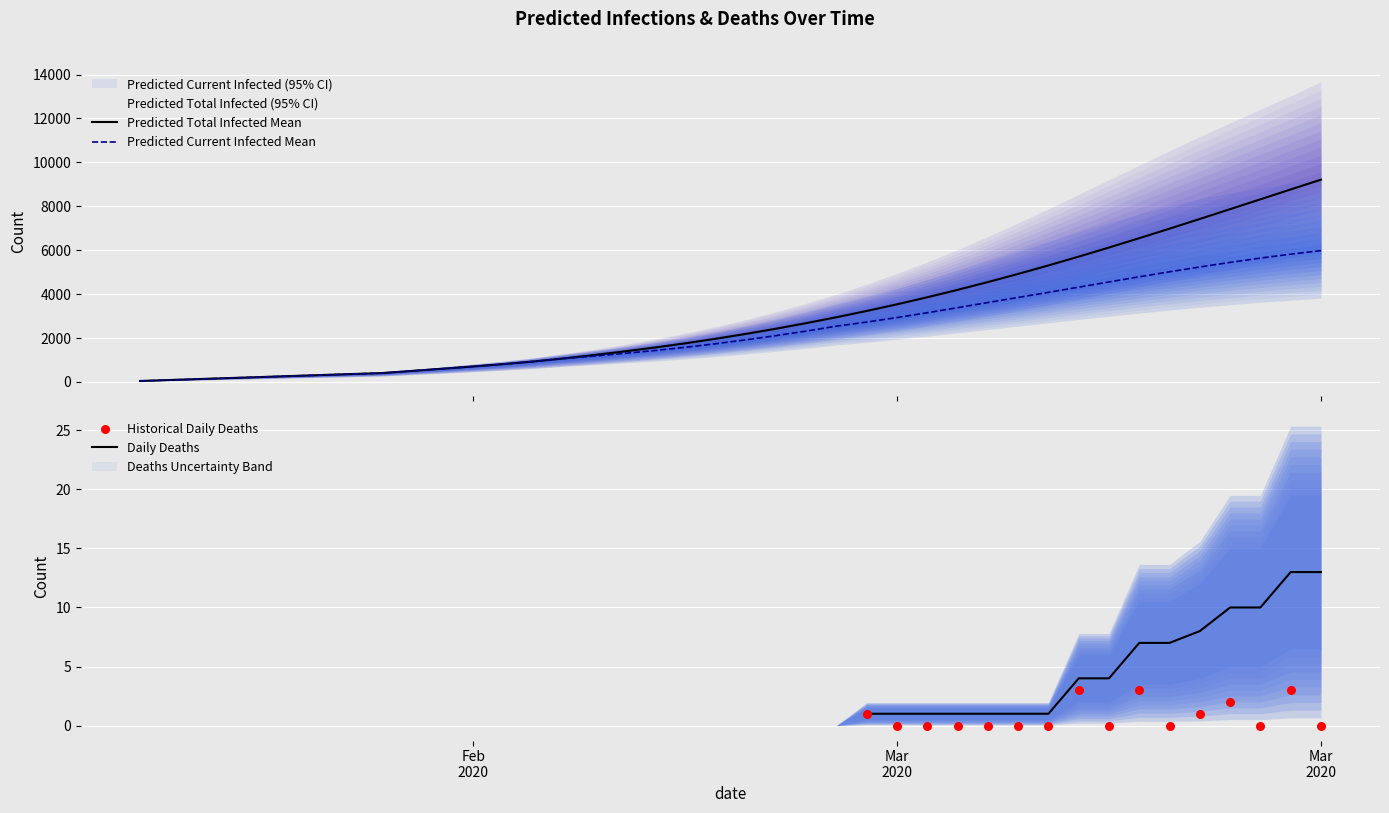

At how many categories does at least one series exceed 6694?

11